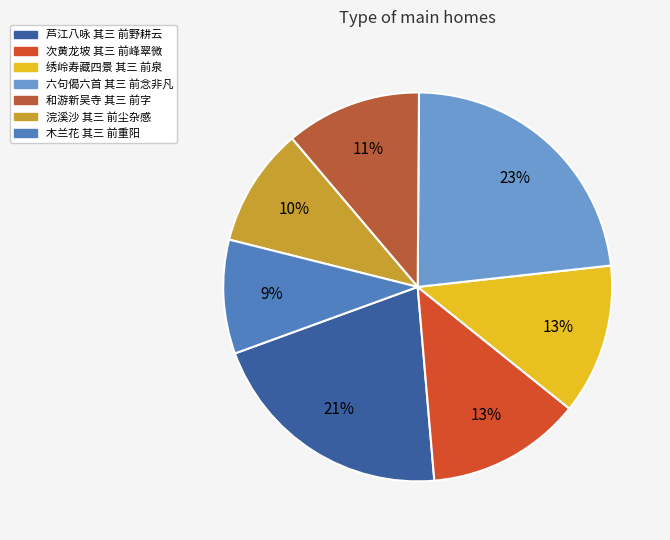

Which slice is the largest?

六句偈六首 其三 前念非凡